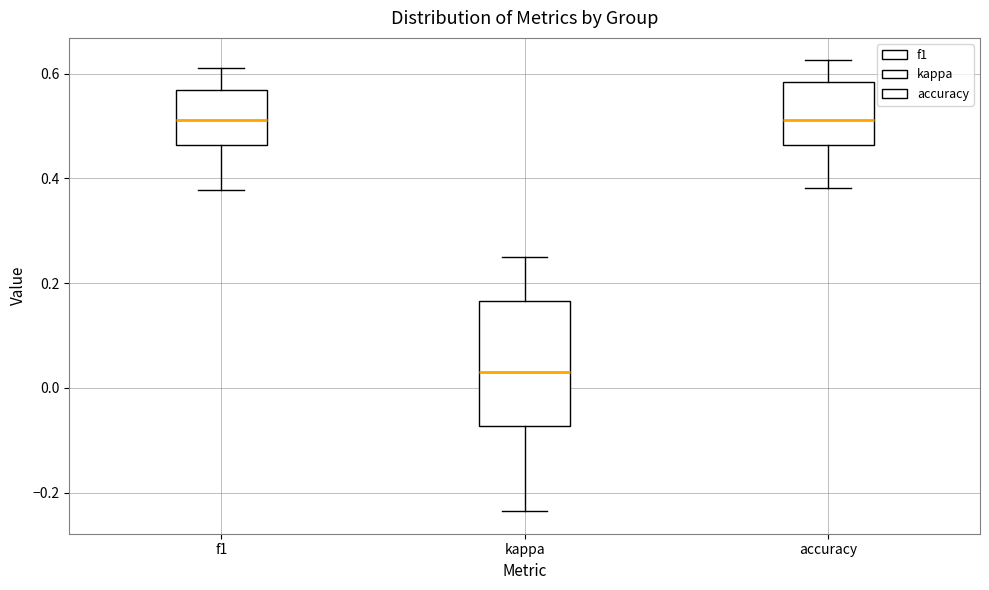

Reading left to right, read every box against the y-axis: the position of its median line, the range the box covers, and the ends of its whiskers. The values are not printed on the chart, so give them approximately, as read against the axis.

f1: median 0.52, box 0.46 to 0.56, whiskers 0.38 to 0.62
kappa: median 0.02, box -0.08 to 0.16, whiskers -0.24 to 0.26
accuracy: median 0.52, box 0.46 to 0.58, whiskers 0.38 to 0.62